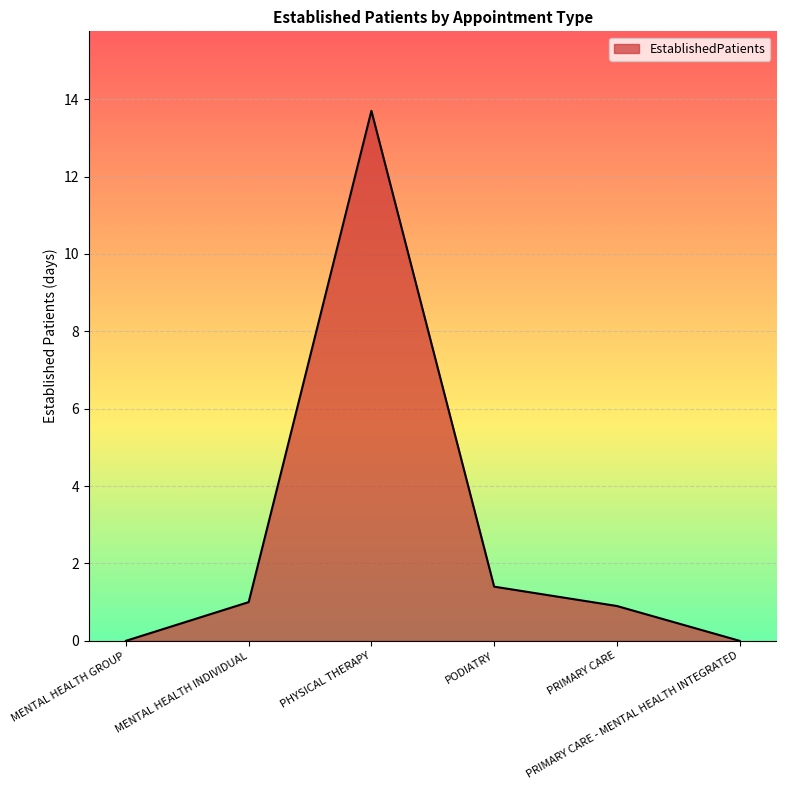

True or false: the data has more than 0 interior local peaks.

True